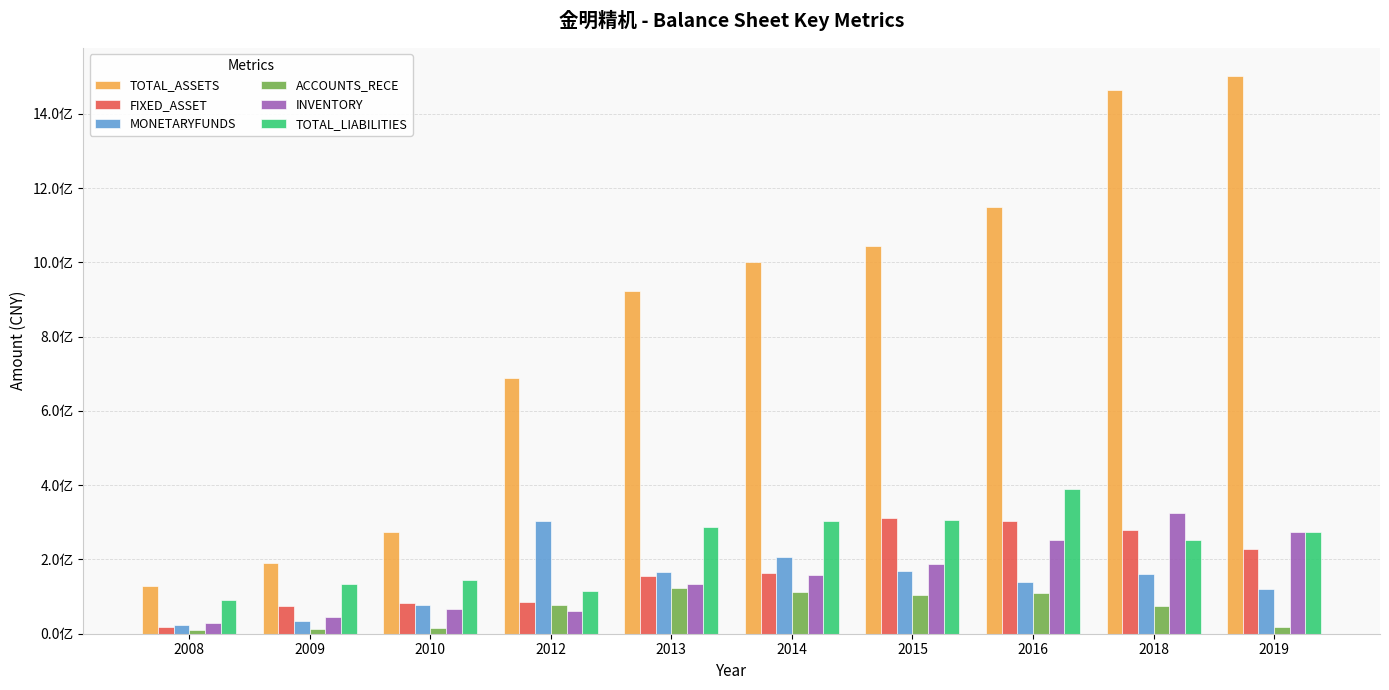

Are the bars grouped side by side (vs. stacked)?

Yes